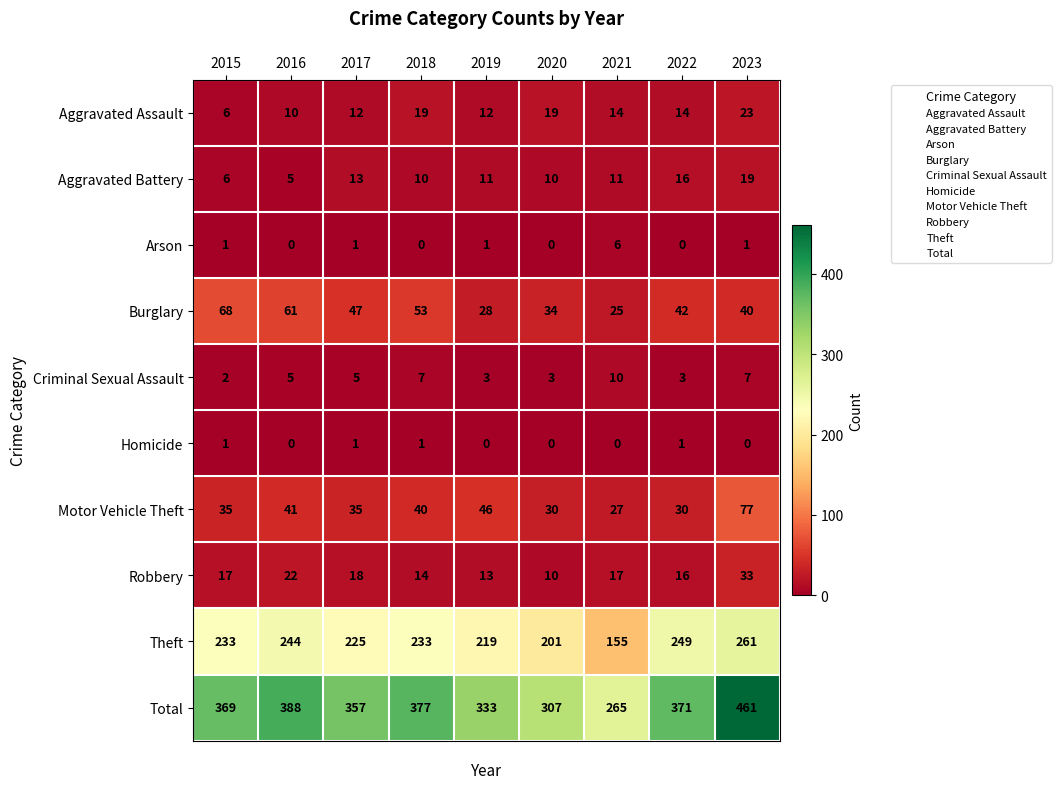

What is the difference between the highest and lowest values at 2022?

371